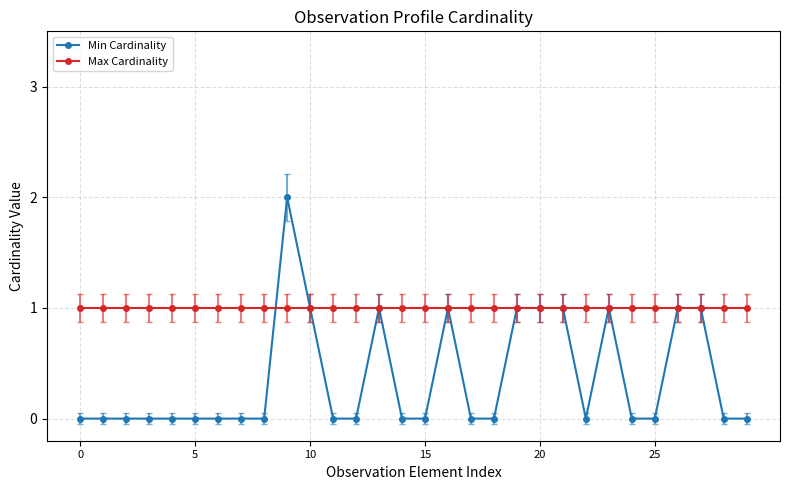

Rank the series by their average value, from lowest to highest.

Min Cardinality, Max Cardinality